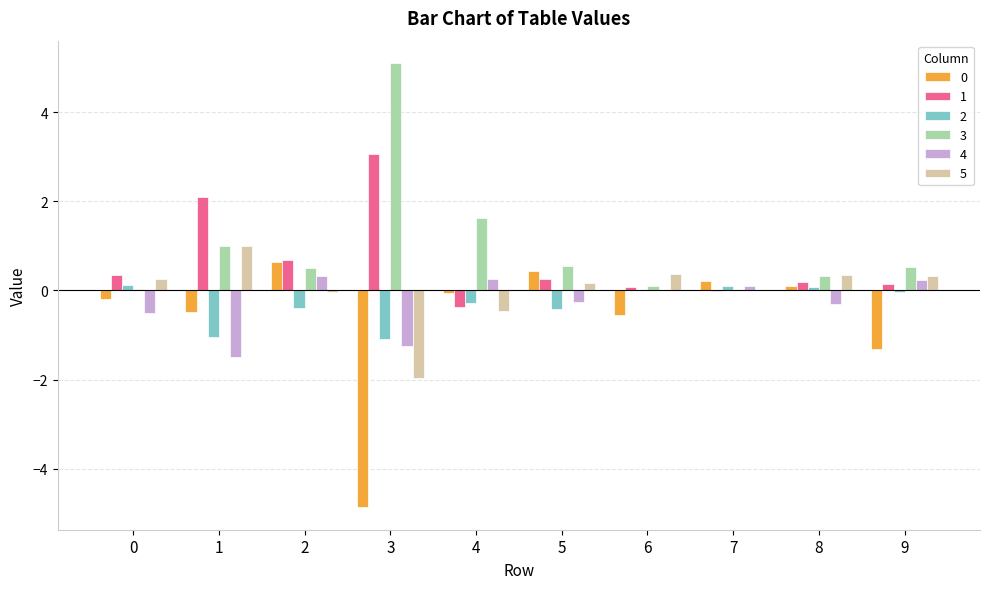

True or false: 2 has a value of 0.1 at 7.

True